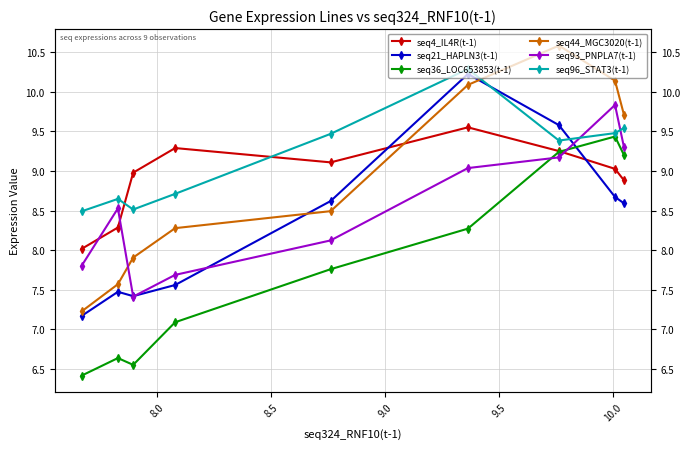

True or false: seq21_HAPLN3(t-1) has a value of 10.5 at 8.

False